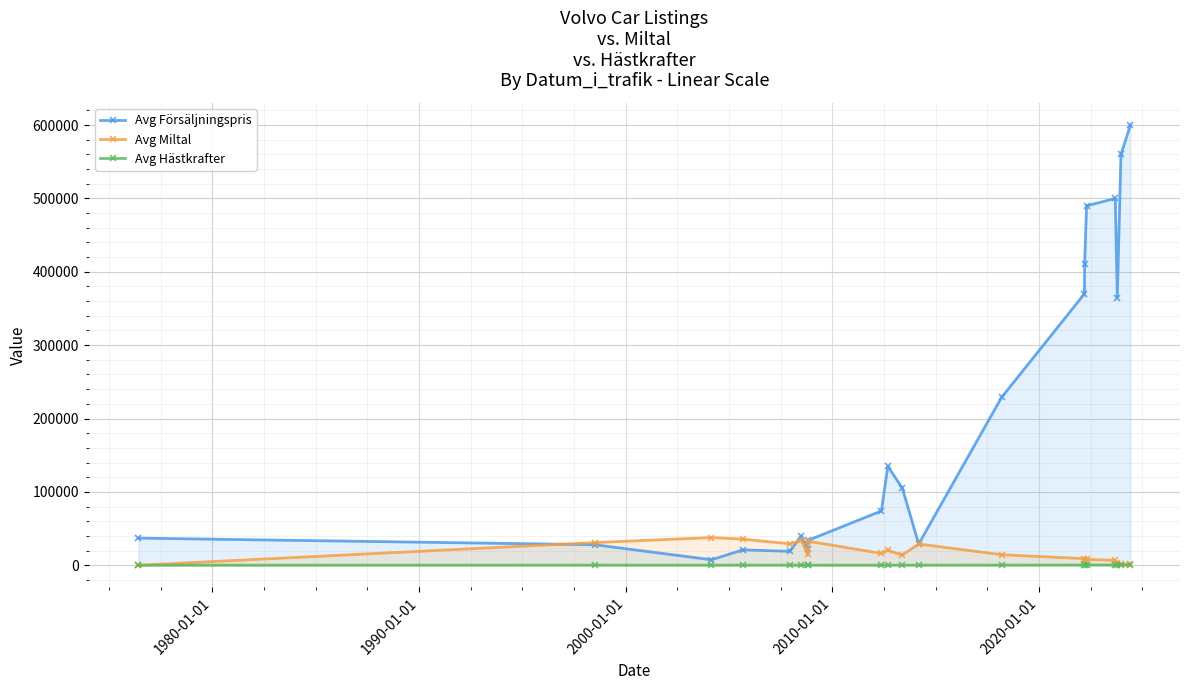

How many data points in Avg Hästkrafter are less than 181?

10